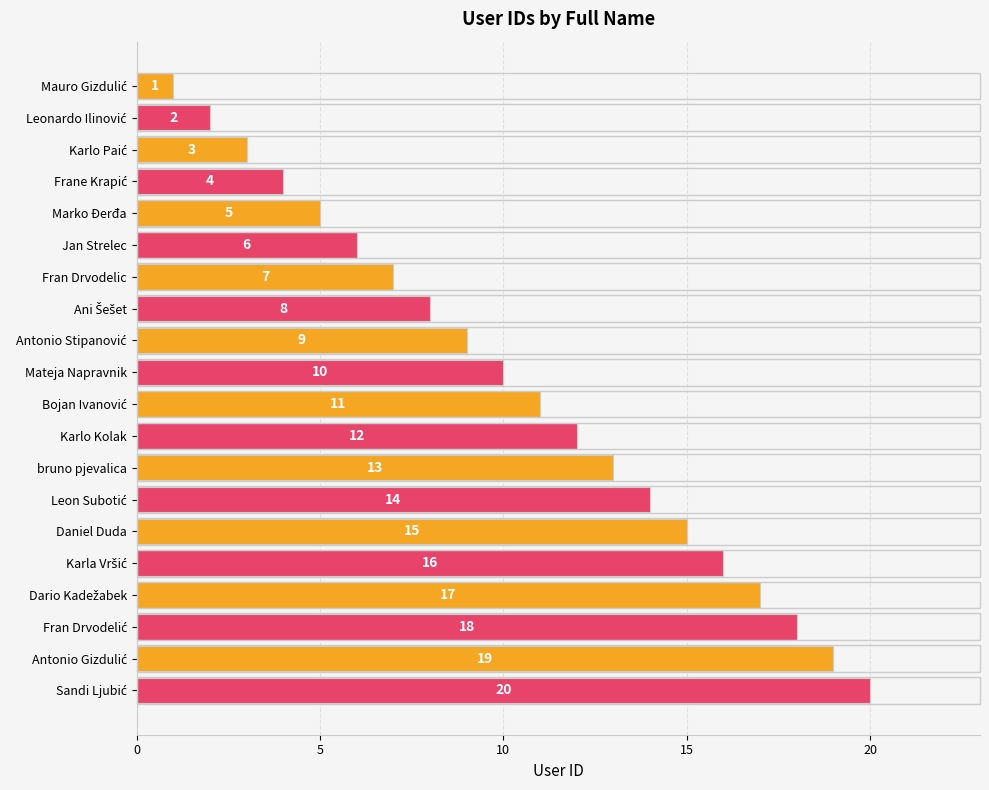

What is the difference between the maximum and minimum values?

19